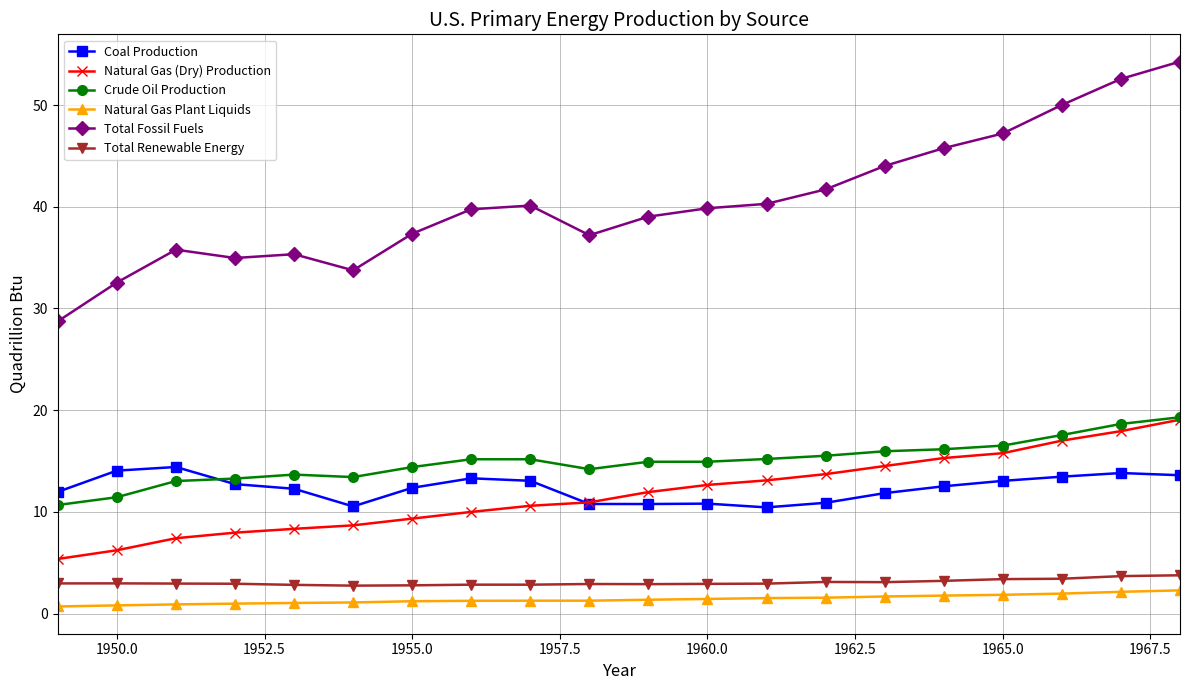

True or false: Total Renewable Energy has more than 2 points higher than both neighbors.

True